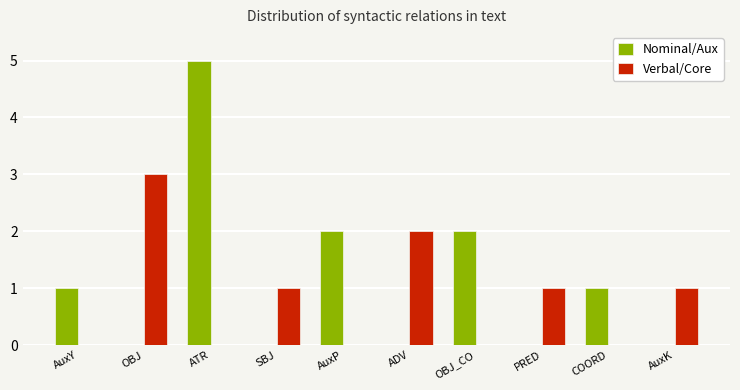

How many data points does each series have?

10